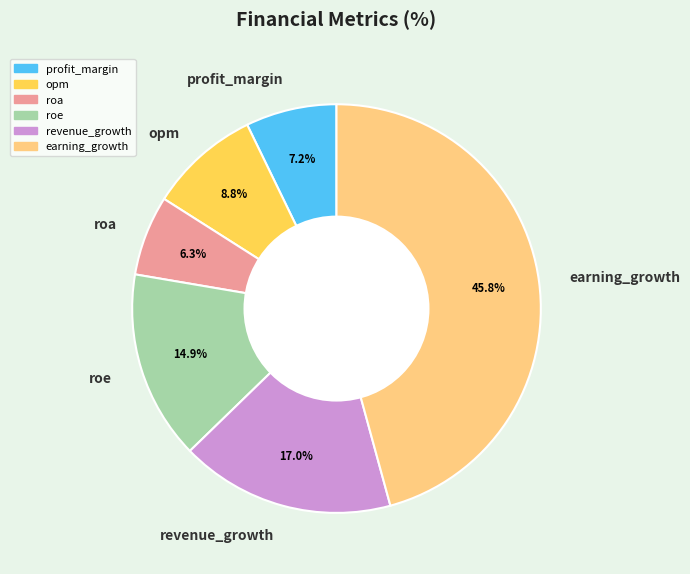

To the nearest percent, what is the difference between the roe and opm slice percentages?

6%